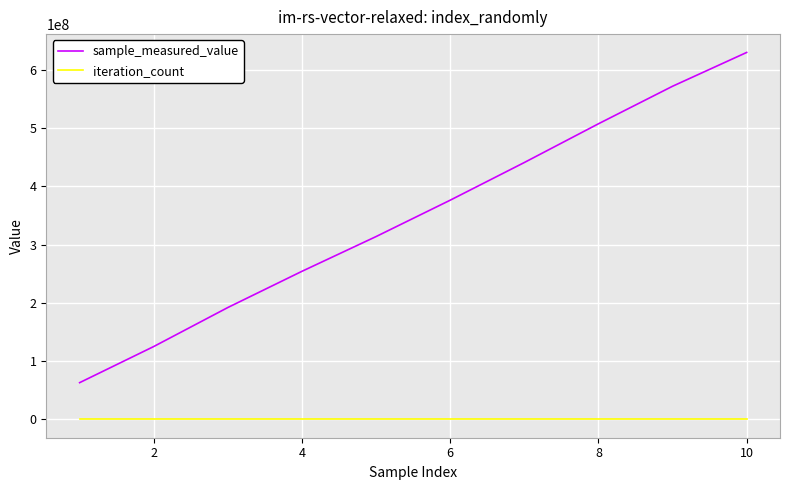

How many values in the sample_measured_value series are below 376313114?

5